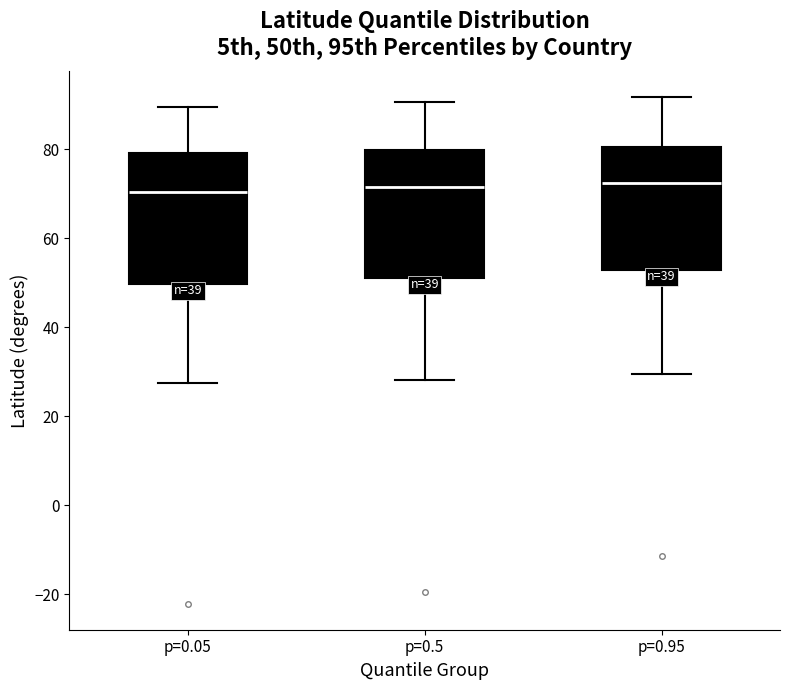

Reading left to right, read every box against the y-axis: the position of its median line, the range the box covers, and the ends of its whiskers. The values are not printed on the chart, so give them approximately, as read against the axis.

p=0.05: median 70, box 50 to 80, whiskers 28 to 90
p=0.5: median 72, box 50 to 80, whiskers 28 to 90
p=0.95: median 72, box 52 to 80, whiskers 30 to 92